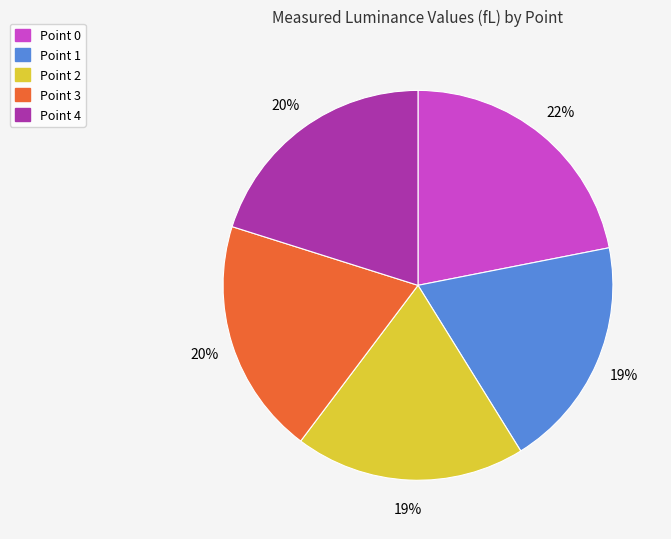

To the nearest percent, what is the average slice percentage?

20%